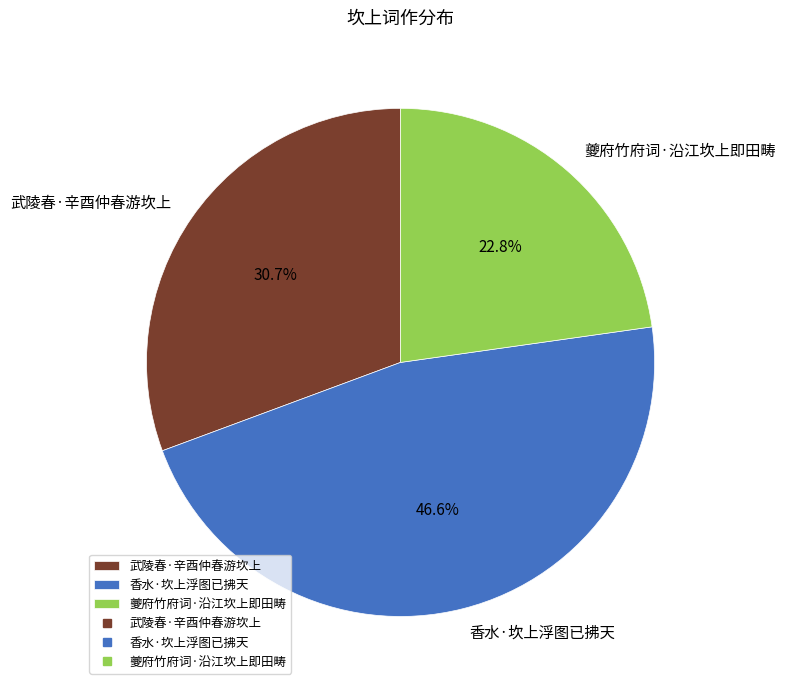

Is it true that 香水·坎上浮图已拂天 is 47% of the pie?

True